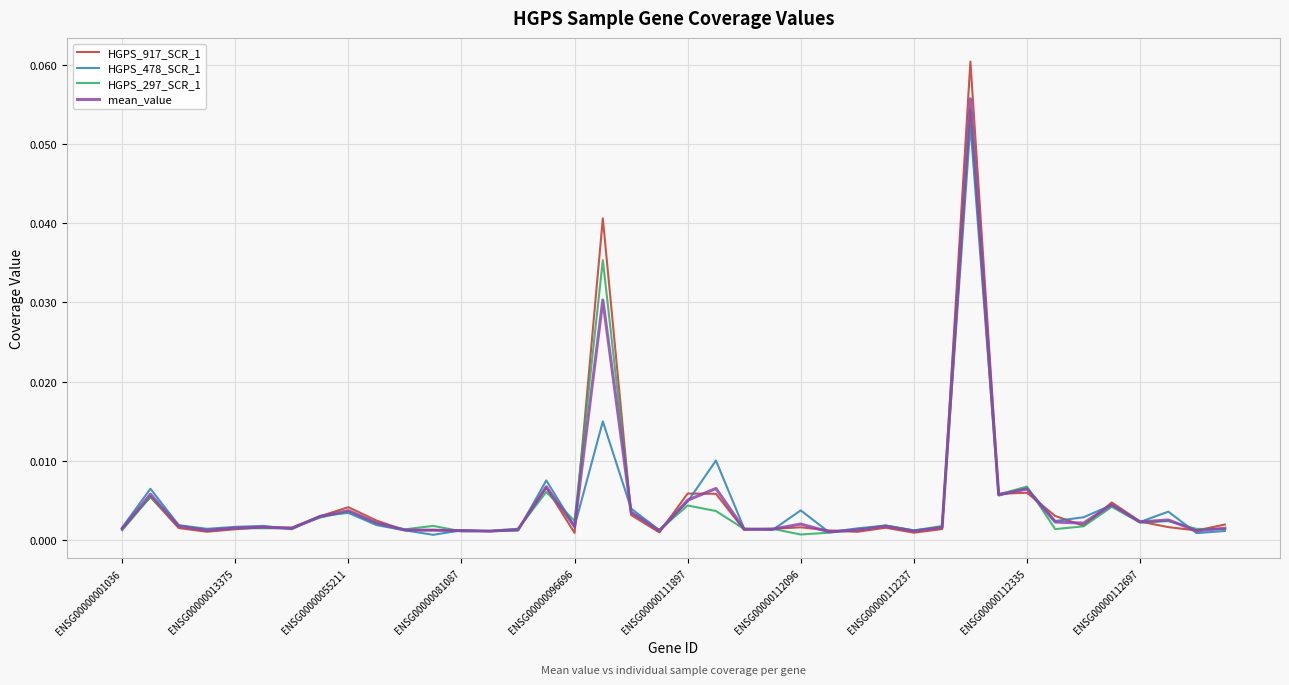

Rank the series by their maximum value, from highest to lowest.

HGPS_917_SCR_1, mean_value, HGPS_297_SCR_1, HGPS_478_SCR_1